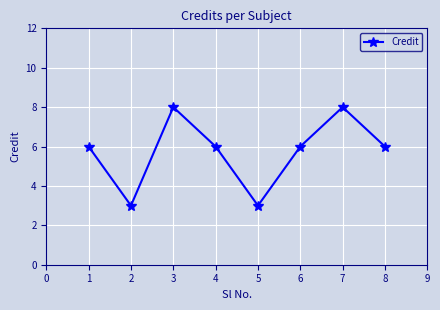

What is the sum of all values?

46